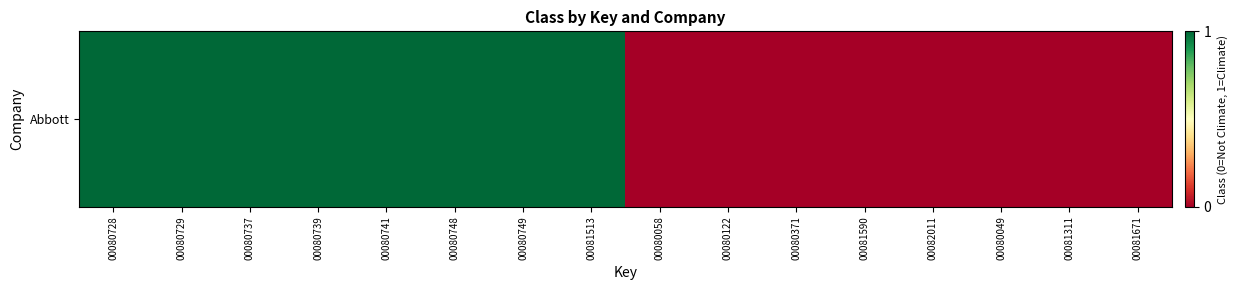

The value at 00080371 is 0. True or false?

False